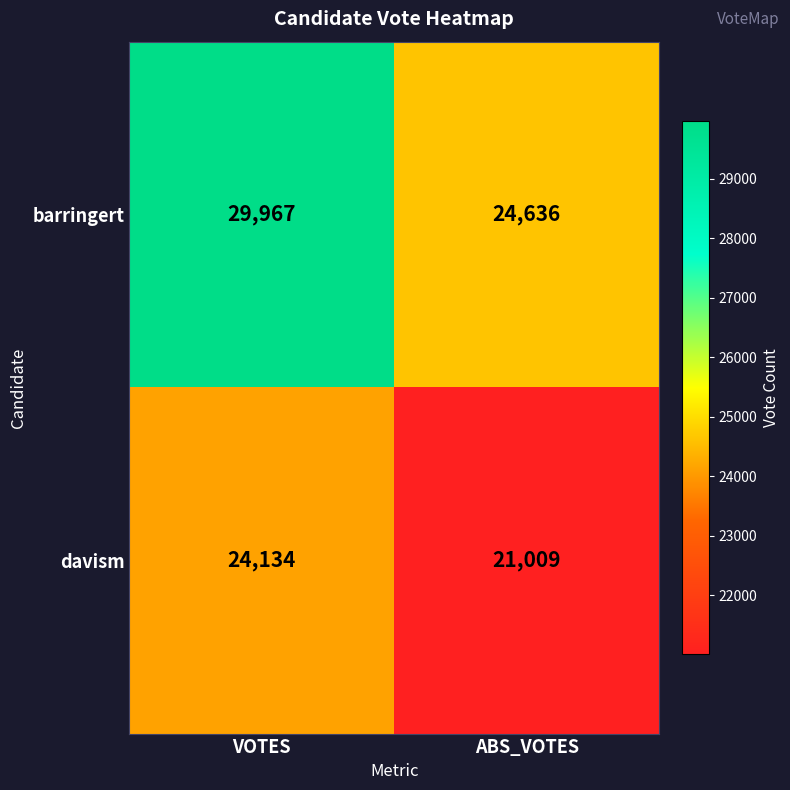

What is the sum of the barringert values at VOTES and ABS_VOTES?

54603